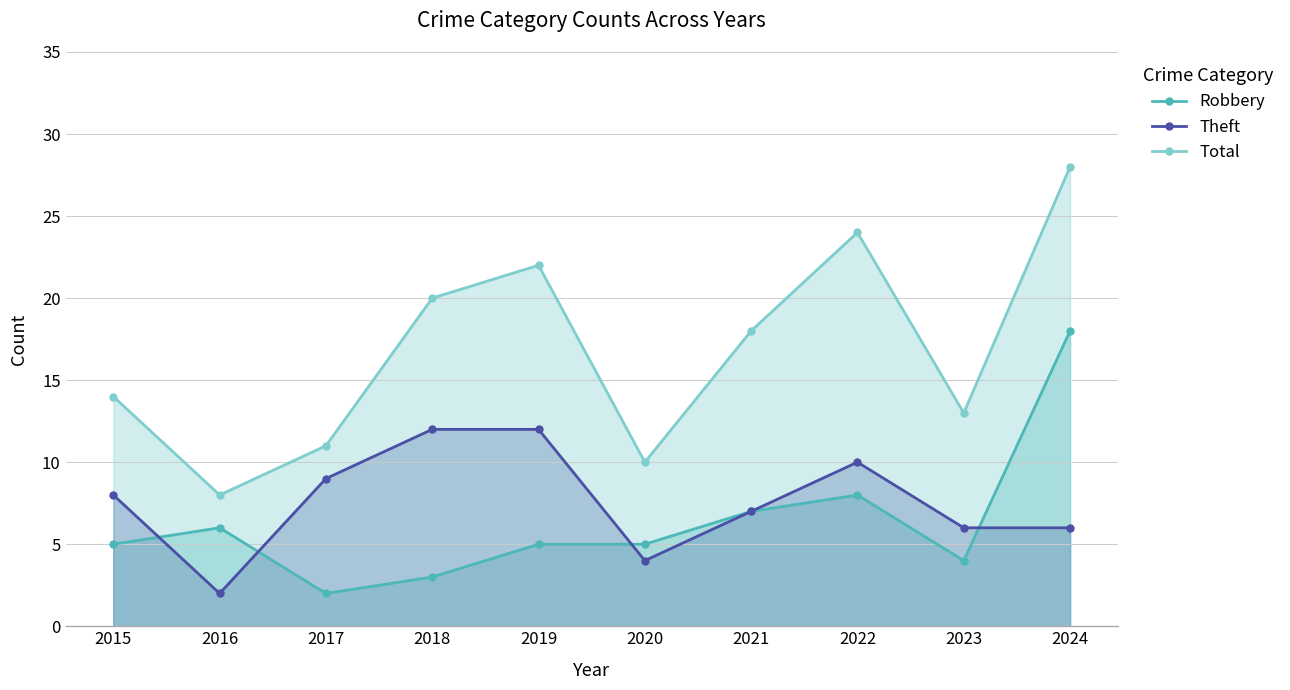

Reading left to right, transcribe all the data shown in this chart.

Robbery: 2015=5	2016=6	2017=2	2018=3	2019=5	2020=5	2021=7	2022=8	2023=4	2024=18
Theft: 2015=8	2016=2	2017=9	2018=12	2019=12	2020=4	2021=7	2022=10	2023=6	2024=6
Total: 2015=14	2016=8	2017=11	2018=20	2019=22	2020=10	2021=18	2022=24	2023=13	2024=28